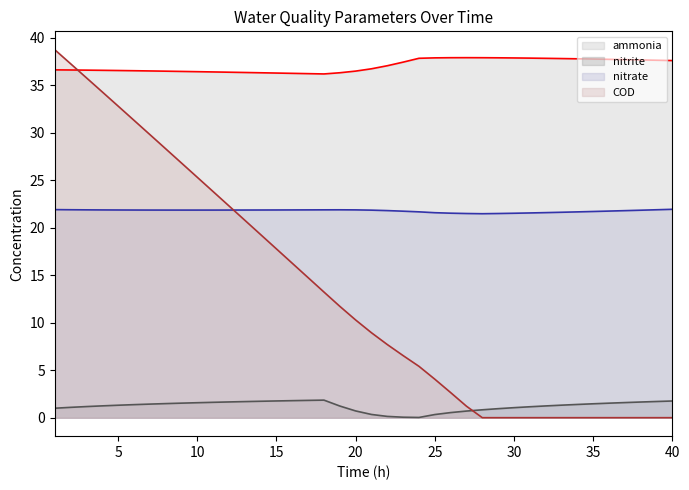

Which series changed the most between 12 and 40?

COD